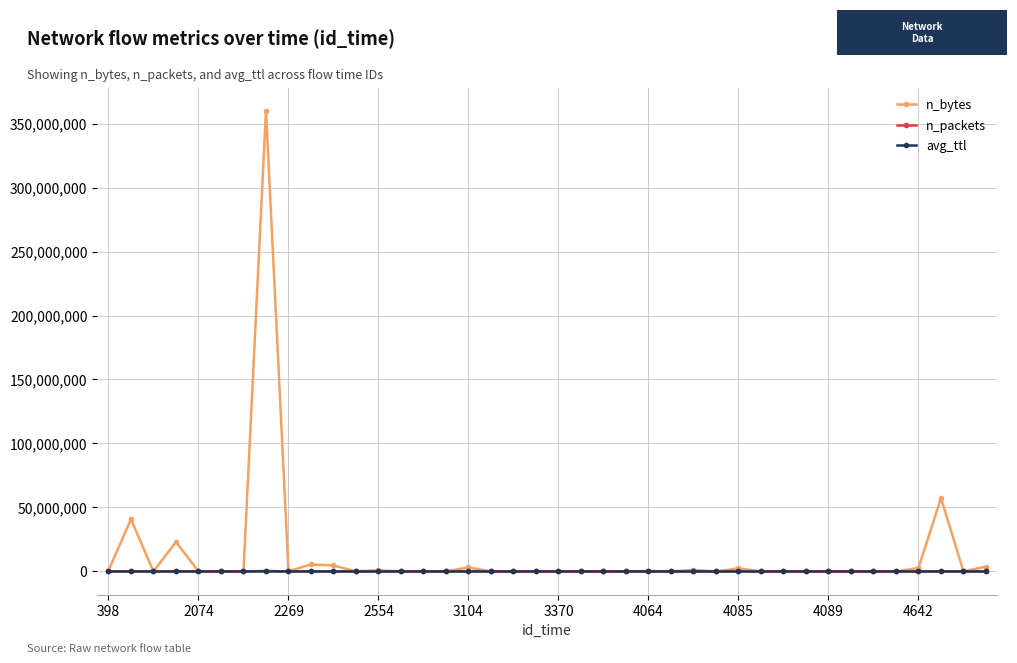

True or false: avg_ttl has more than 0 points higher than both neighbors.

True